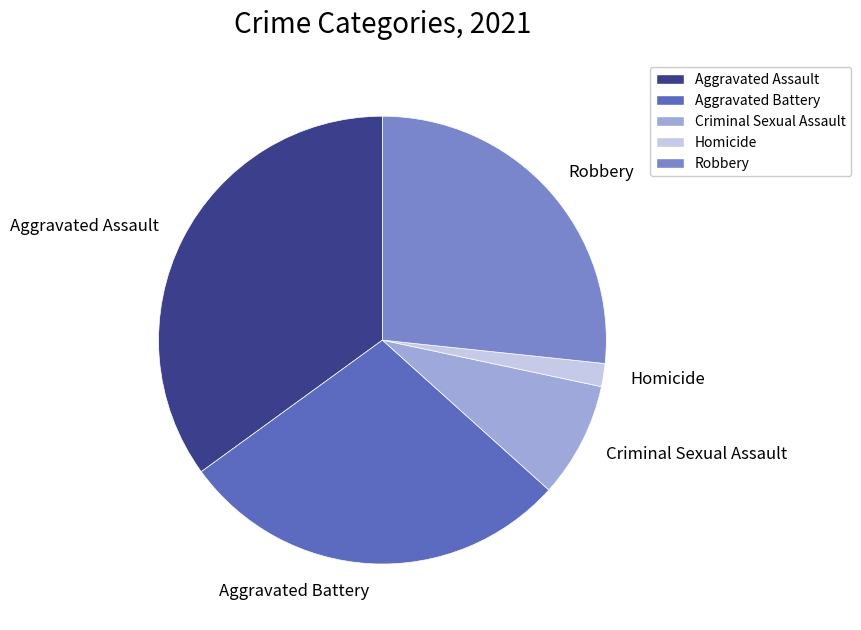

Is the sum of Homicide and Robbery greater than half?

No